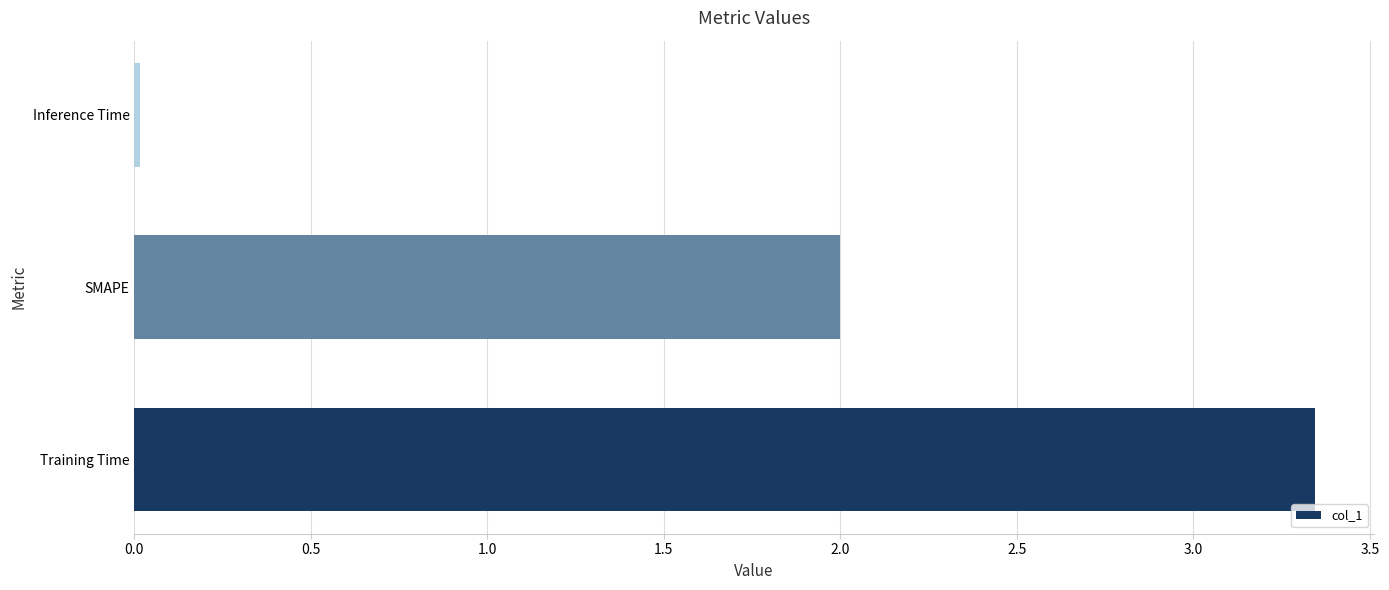

What value does the data have at SMAPE?

2.0